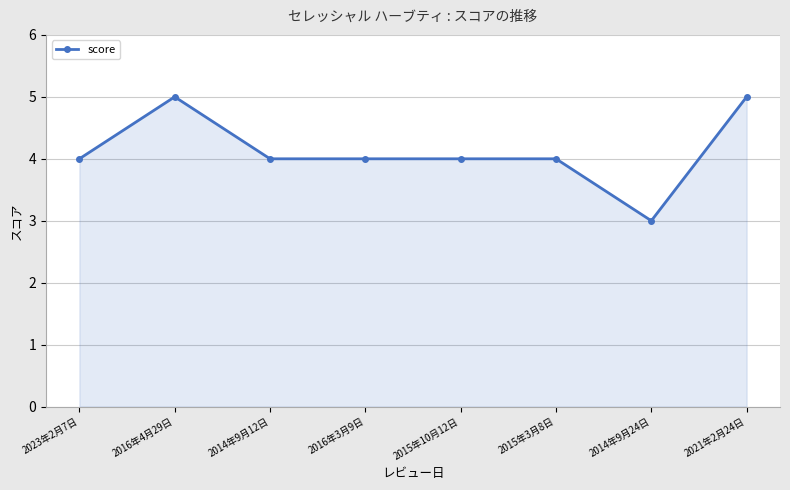

Between 2015年10月12日 and 2021年2月24日, which is larger?

2021年2月24日